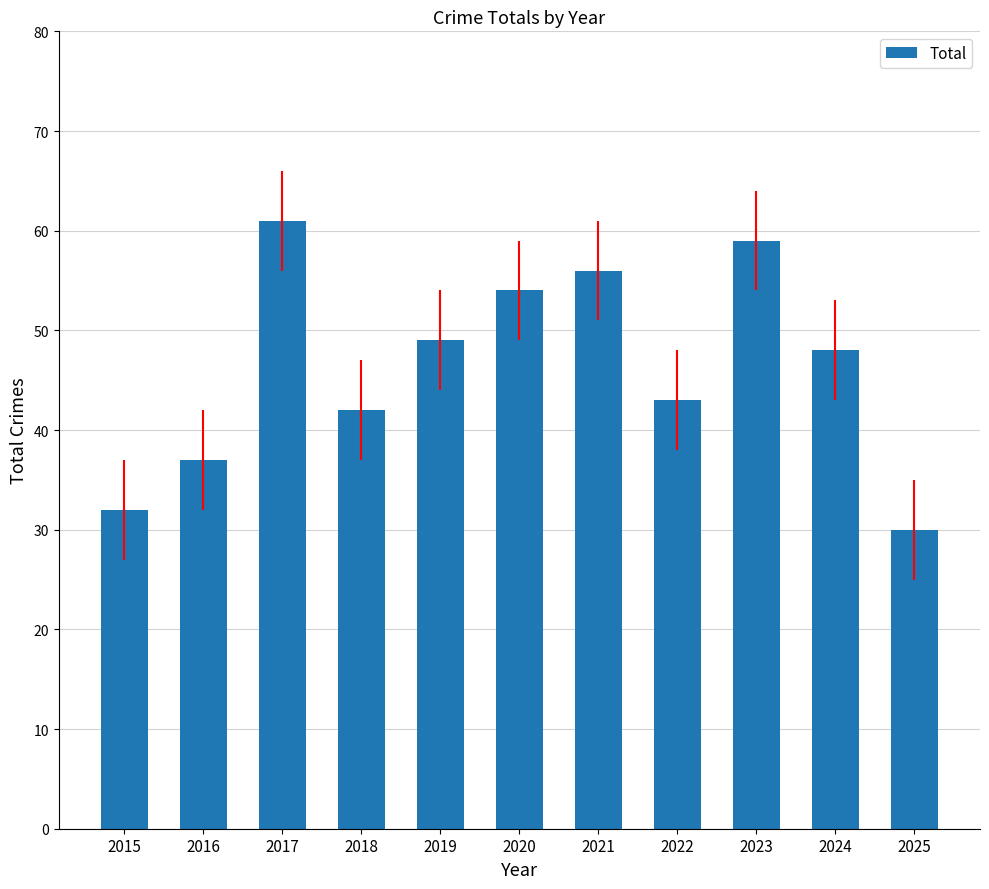

What is the value of the 11th bar from the left?

30